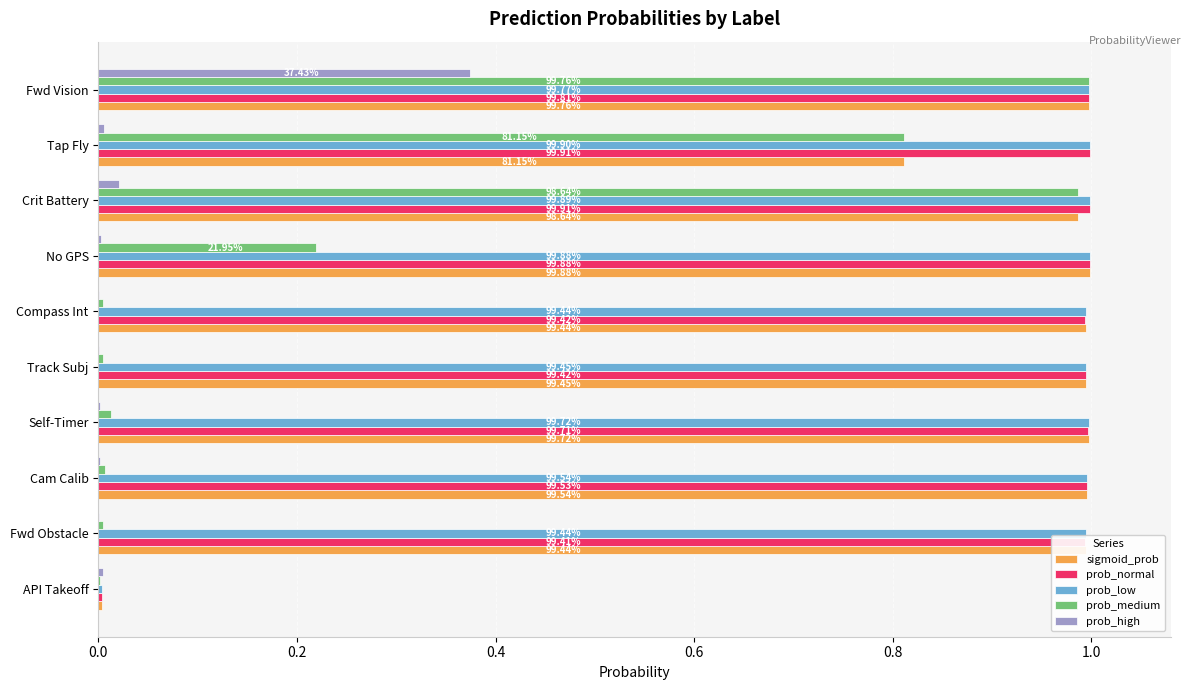

Which series has the largest total across all categories?

prob_low